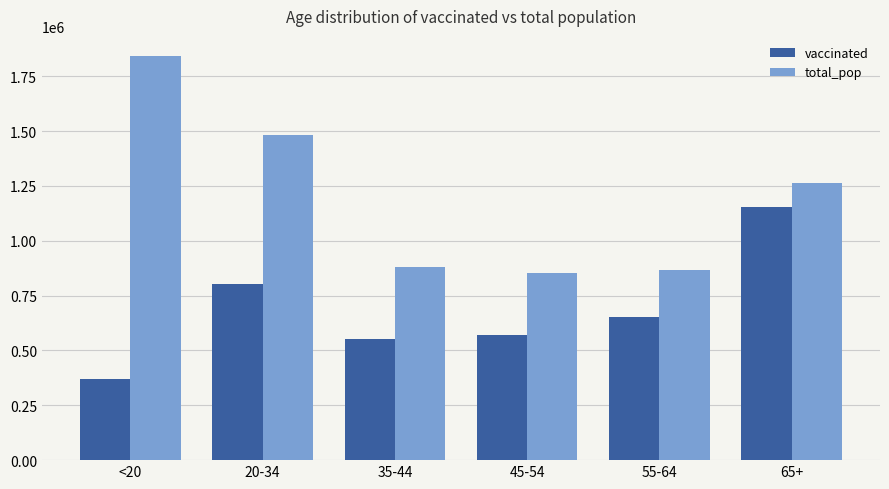

What is the maximum value for vaccinated?

1153178